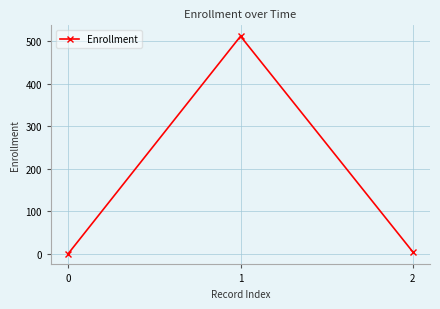

Count the number of data series in this chart.

1